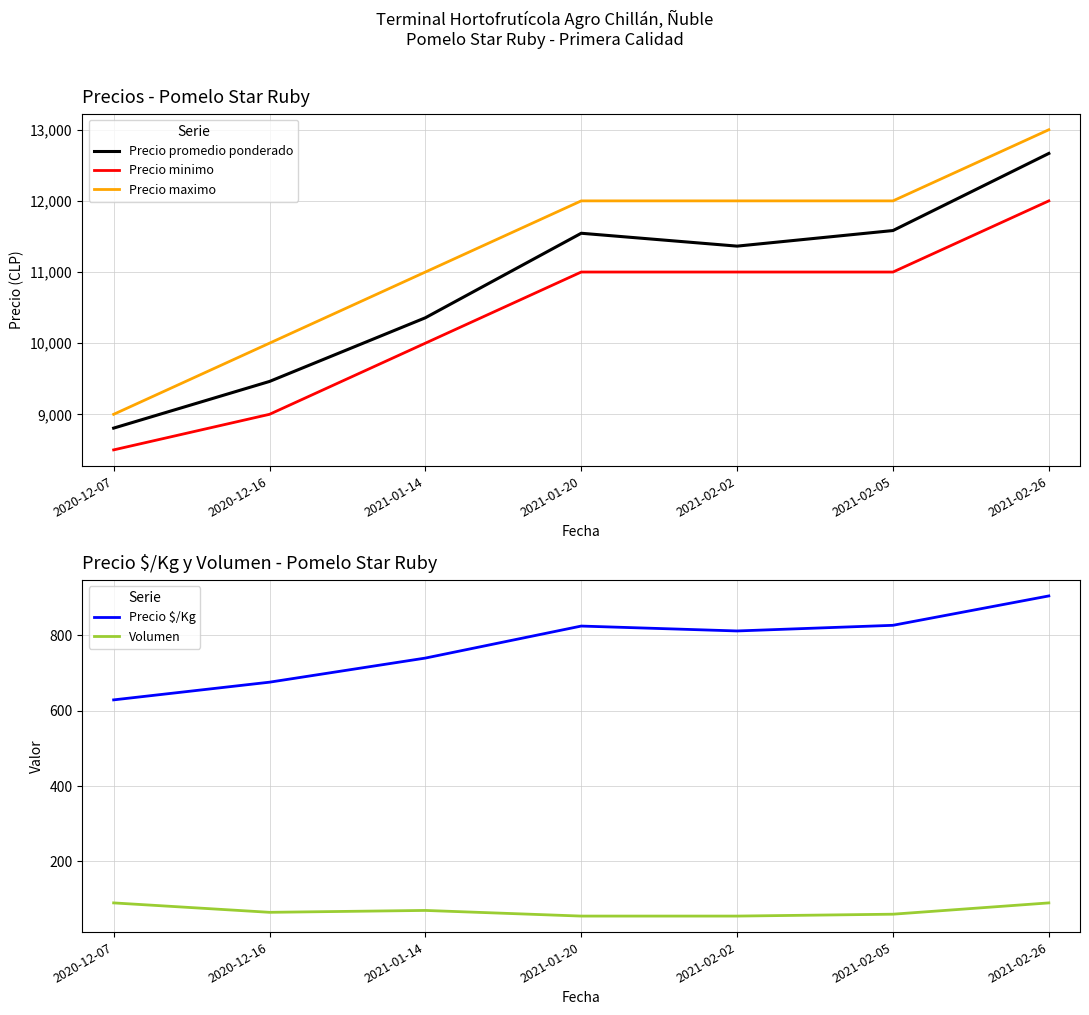

Does the chart have visible grid lines?

Yes